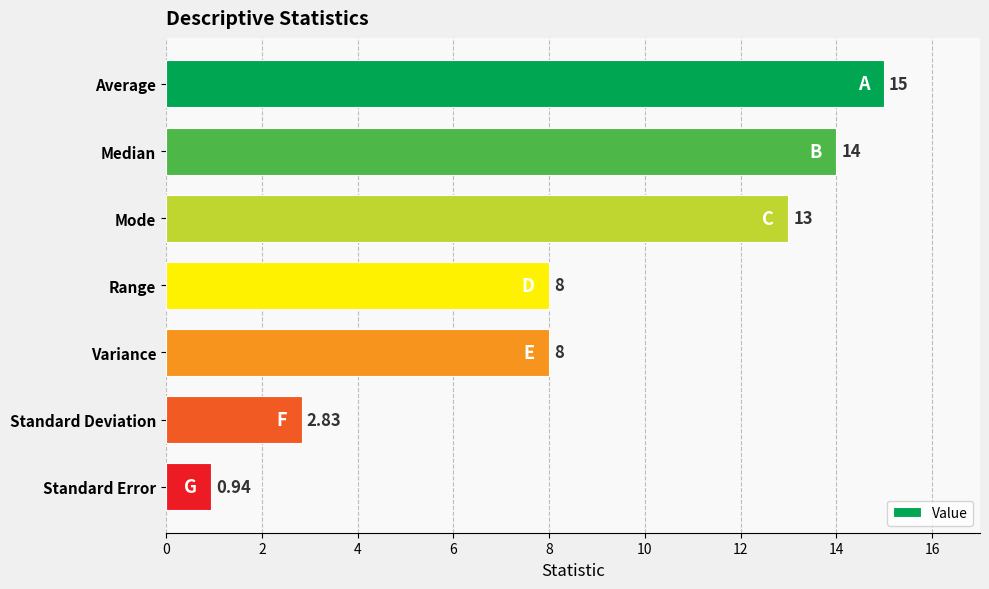

What is the sum of the values at Variance and Median?

22.0